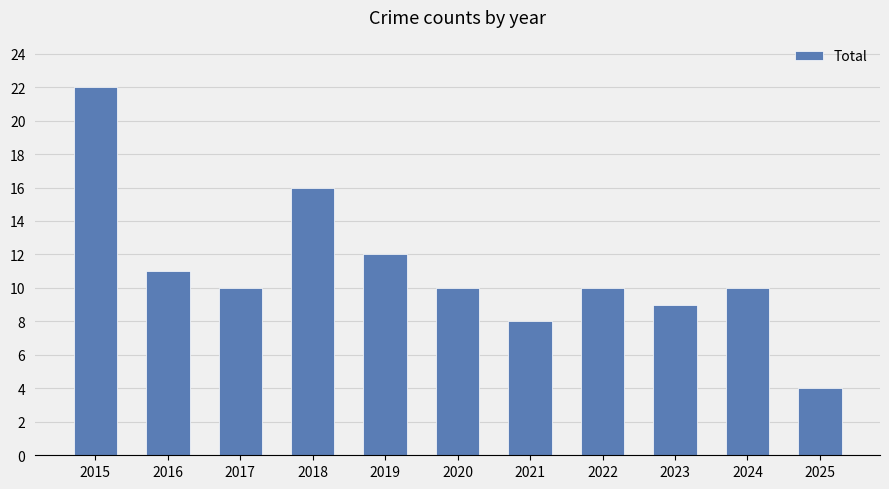

What is the greatest value displayed?

22